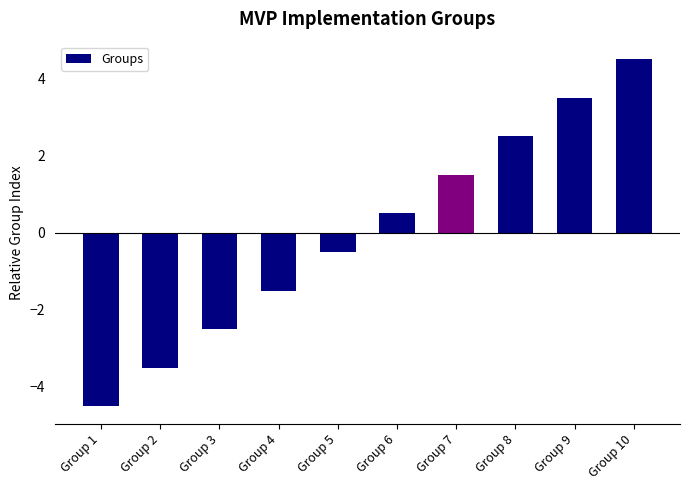

What is the difference between the values at Group 10 and Group 4?

6.0